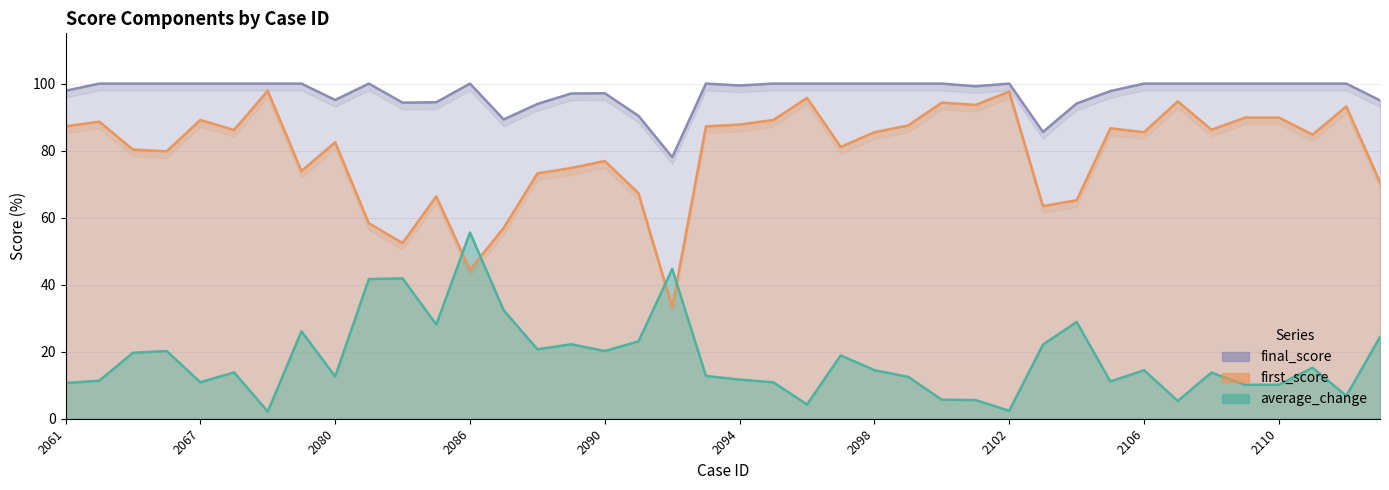

Where do average_change and first_score first cross each other?

11 and 12